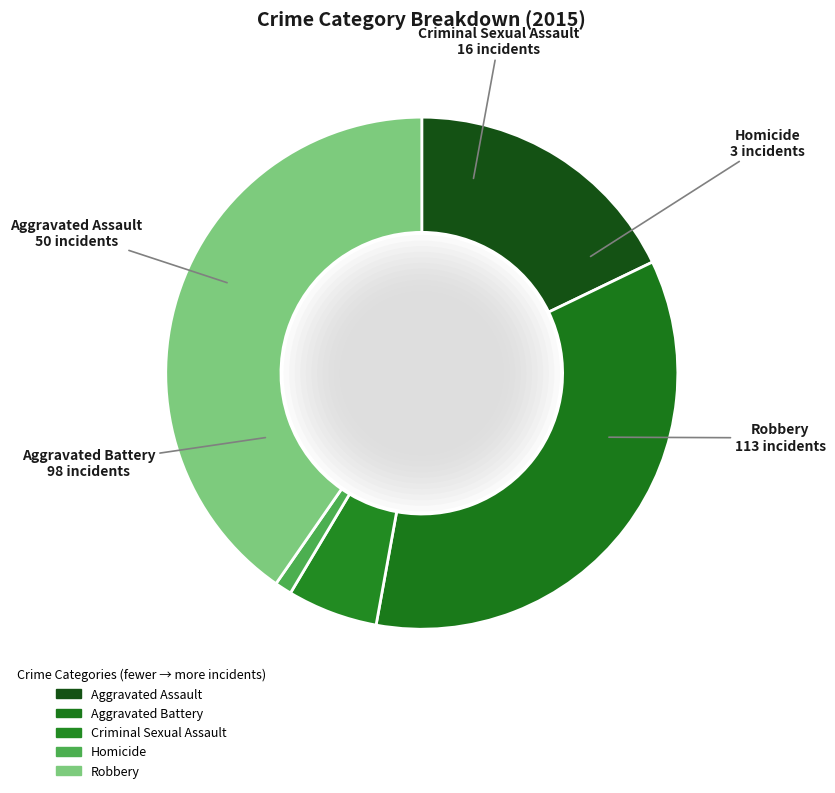

Is there any slice that represents more than half of the pie?

No